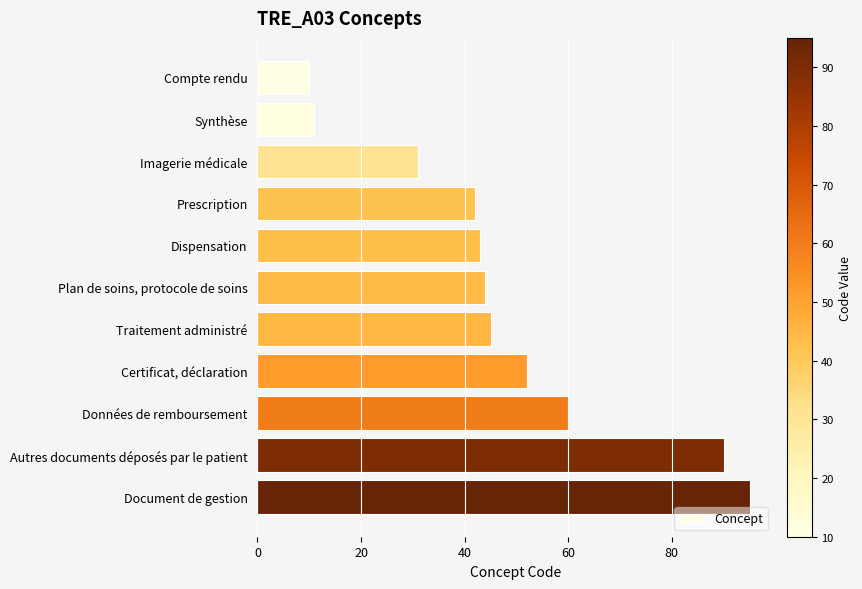

Does the chart contain any negative values?

No